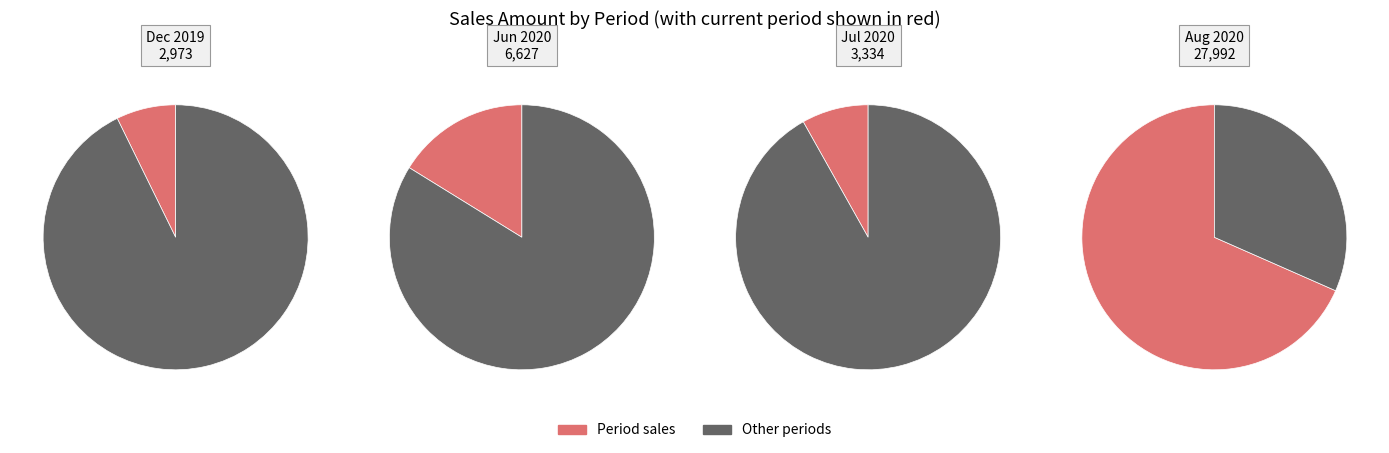

The 22 slice represents 1% of the pie. True or false?

False